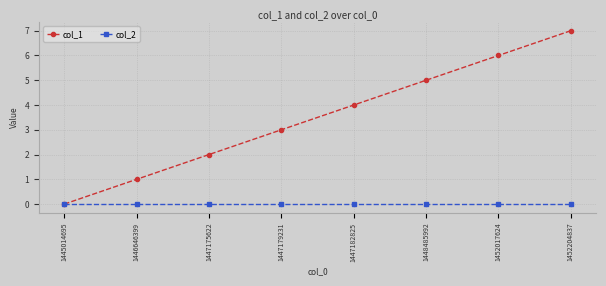

Reading left to right, list all the values displayed in this chart.

col_1: 1445014695=0	1446646399=1	1447175622=2	1447179231=3	1447182825=4	1448485992=5	1452017624=6	1452204837=7
col_2: 1445014695=0	1446646399=0	1447175622=0	1447179231=0	1447182825=0	1448485992=0	1452017624=0	1452204837=0